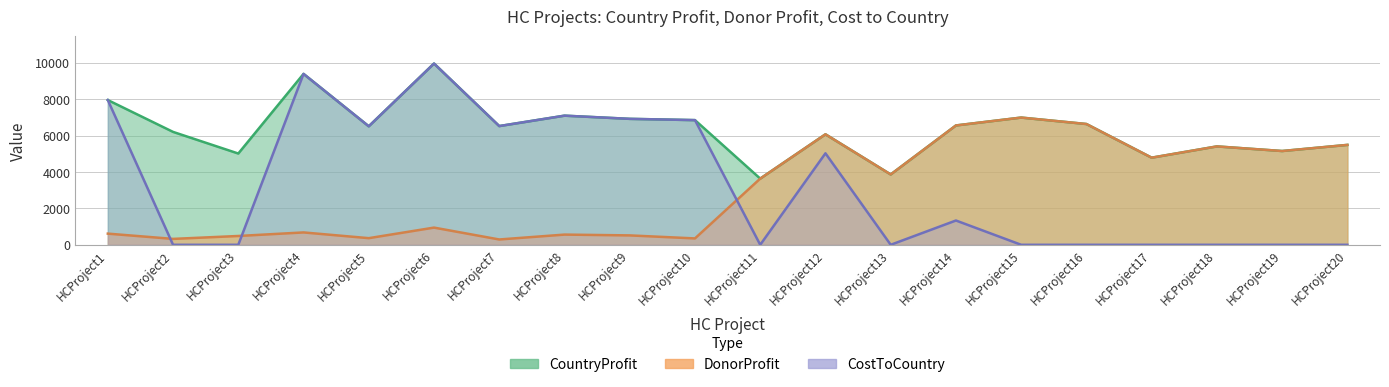

What is the difference between the CostToCountry values at HCProject9 and HCProject15?

6918.0